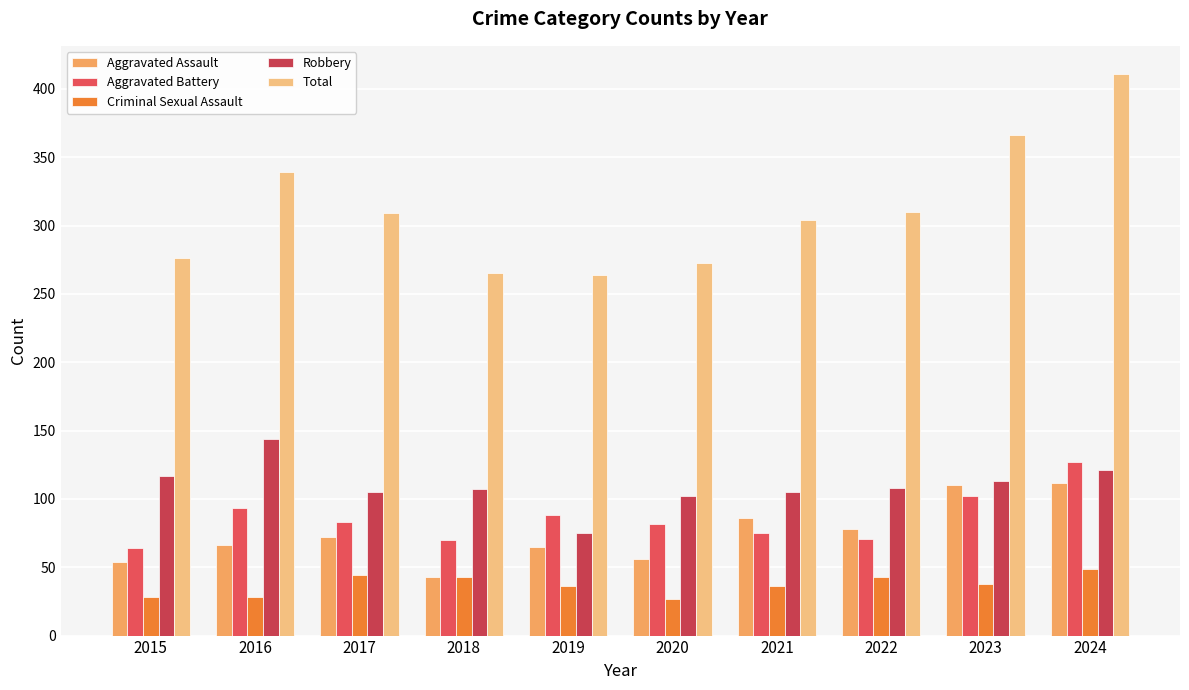

Which series has the widest spread of values?

Total